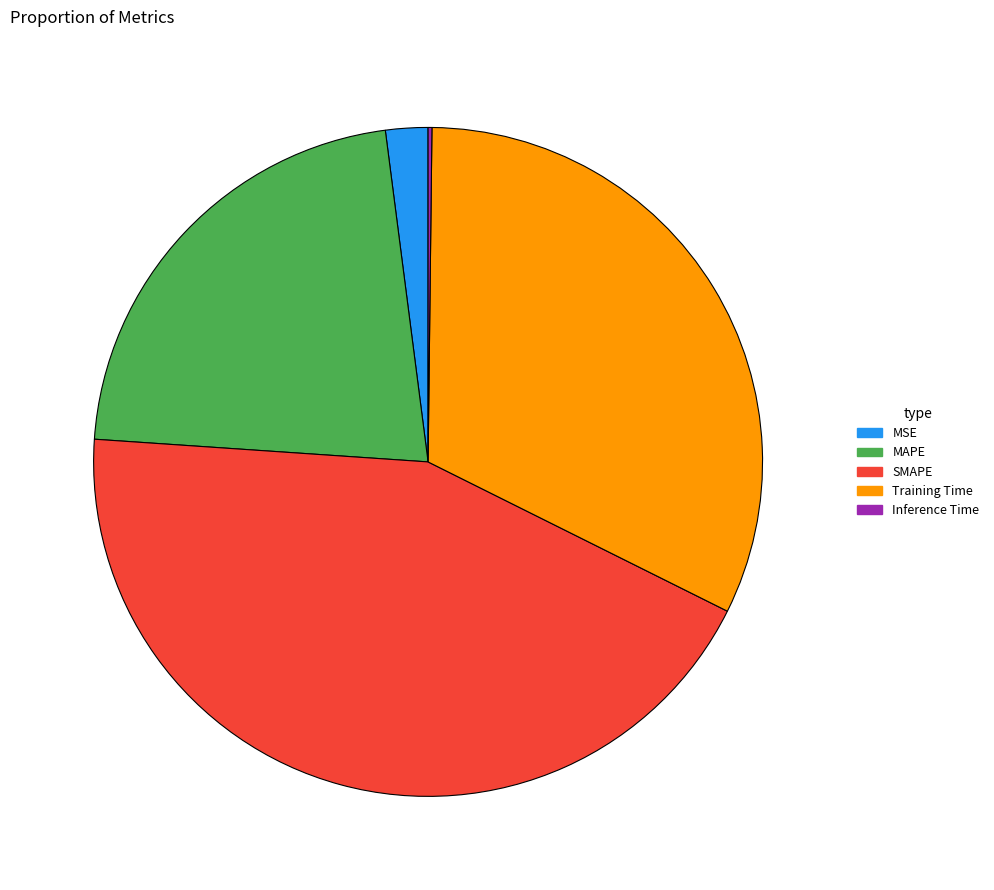

Does SMAPE represent more than half of the total?

No